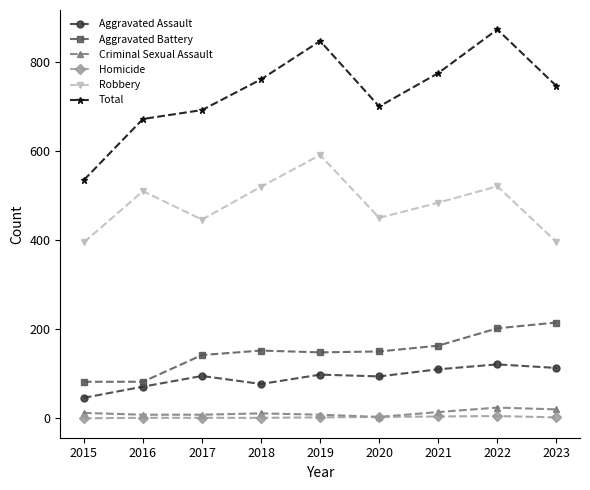

What is the average value of the Criminal Sexual Assault series?

12